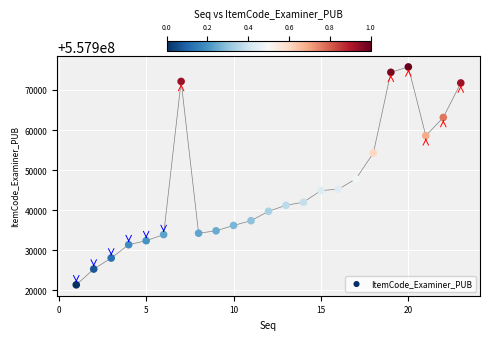

What Y value in the scatter plot is closest to 557948578?

557947830